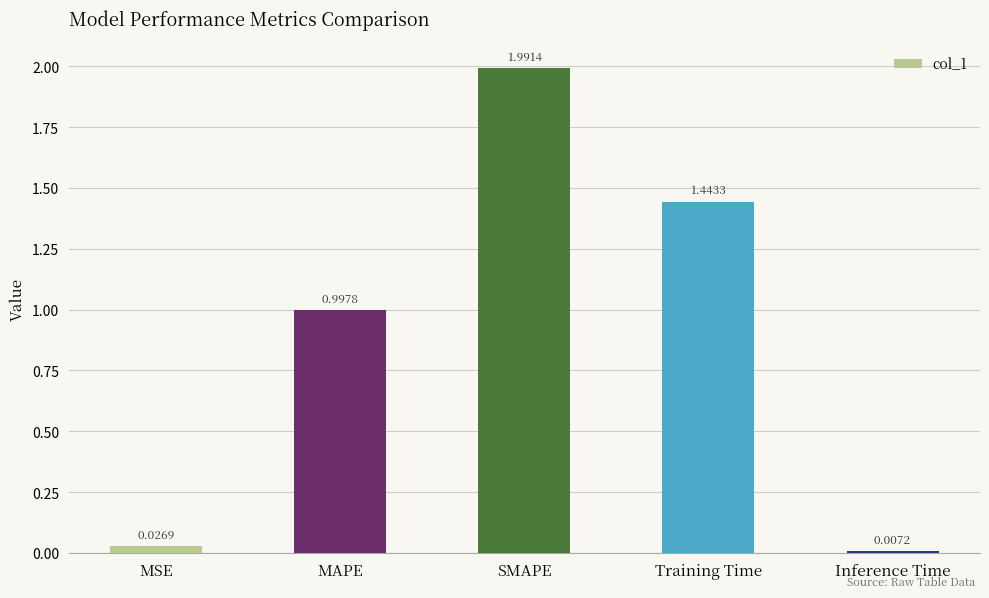

How many series are shown in this chart?

1